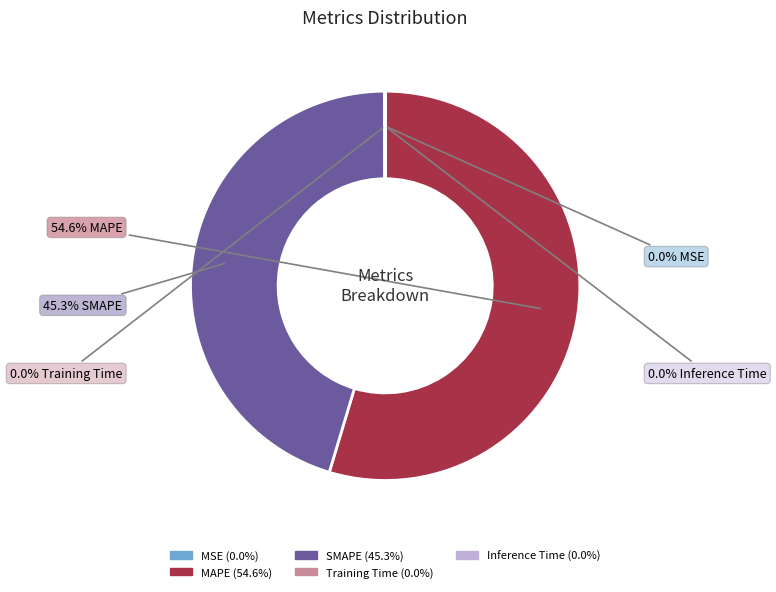

What is the largest slice in the pie chart?

MAPE